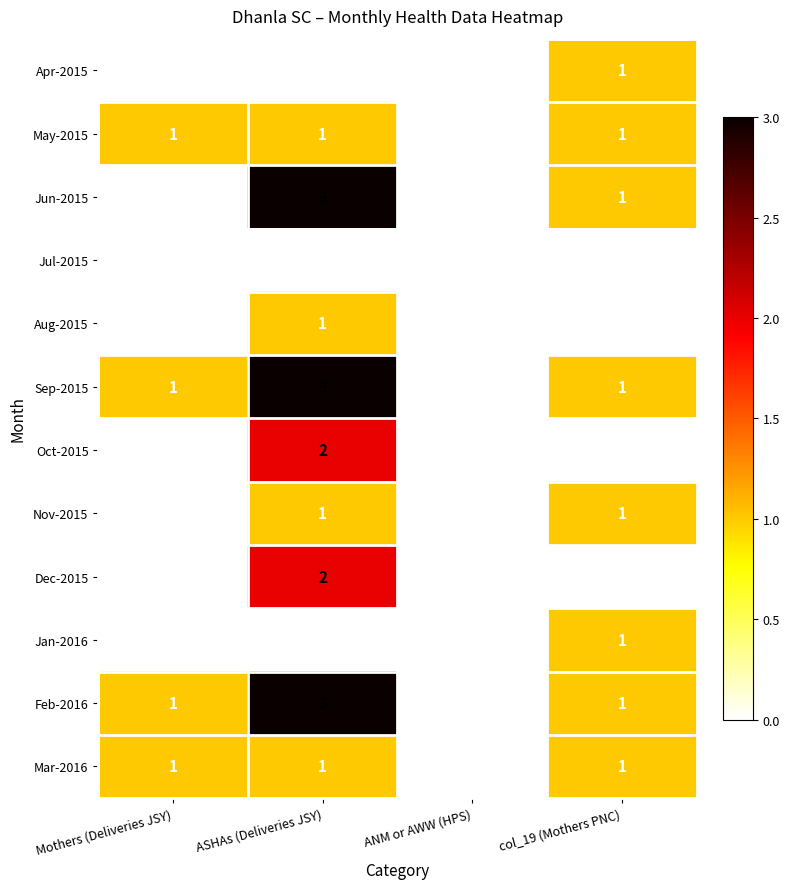

Which series changed the most between Mothers (Deliveries JSY) and ASHAs (Deliveries JSY)?

Jun-2015